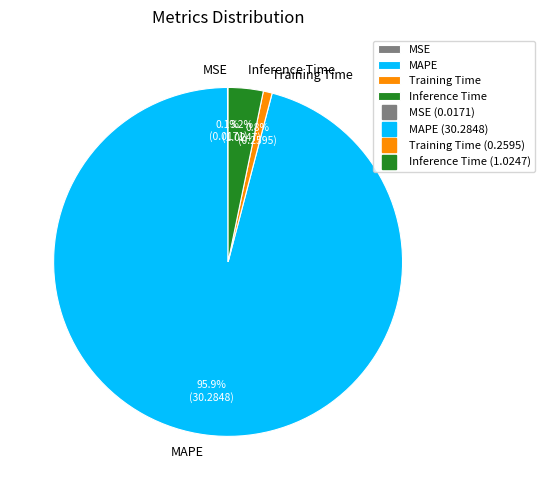

Which category has the biggest portion of the pie?

MAPE